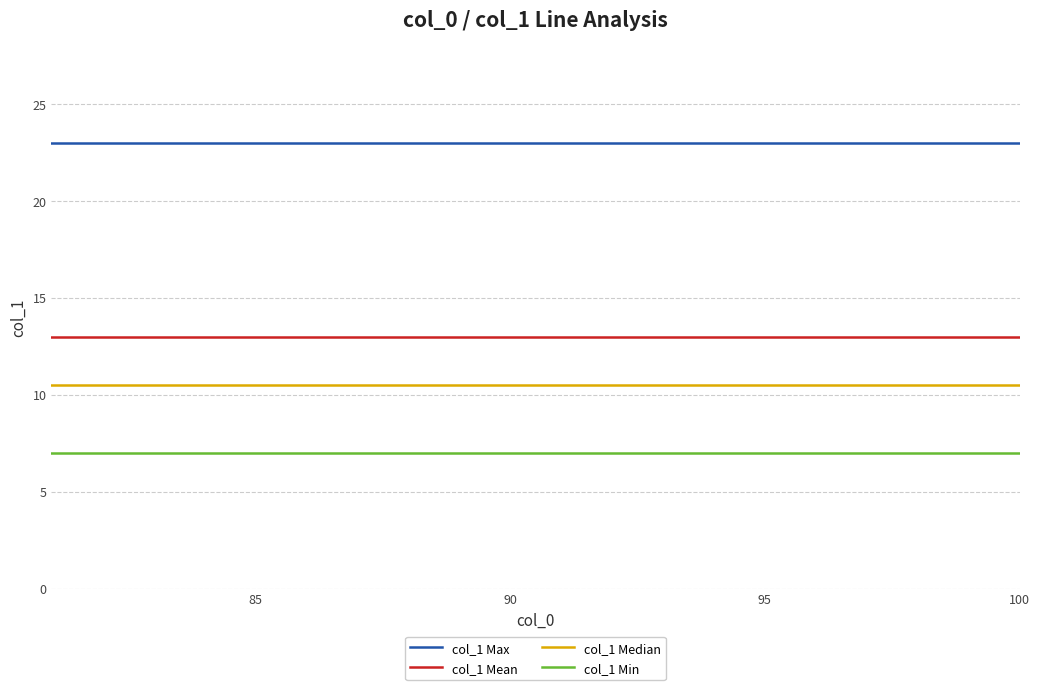

Which series has the largest total across all categories?

col_1 Max